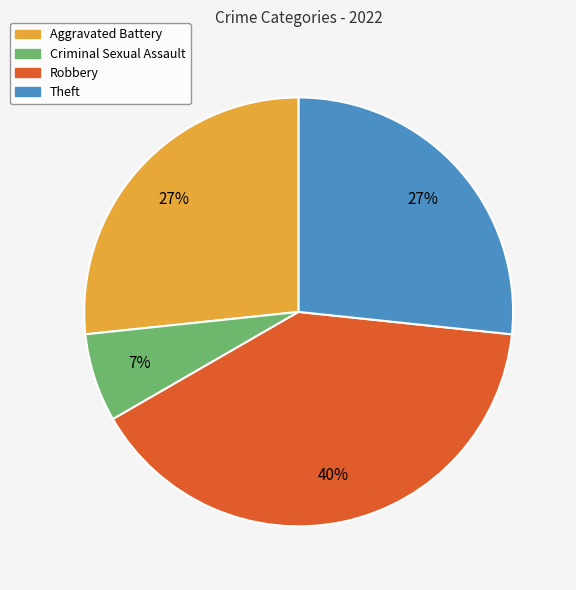

To the nearest percent, what is the difference between the largest and smallest slice percentages?

33%